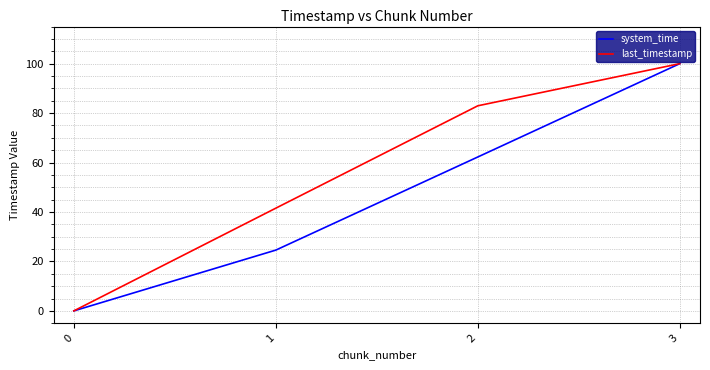

Between 0 and 1, which series saw the biggest shift?

last_timestamp